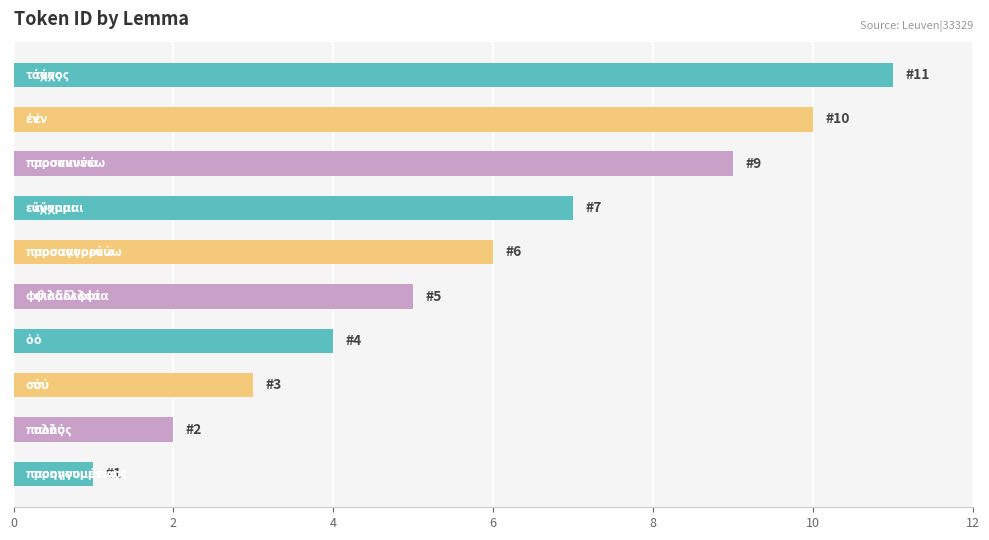

What is the difference between the maximum and minimum values?

10